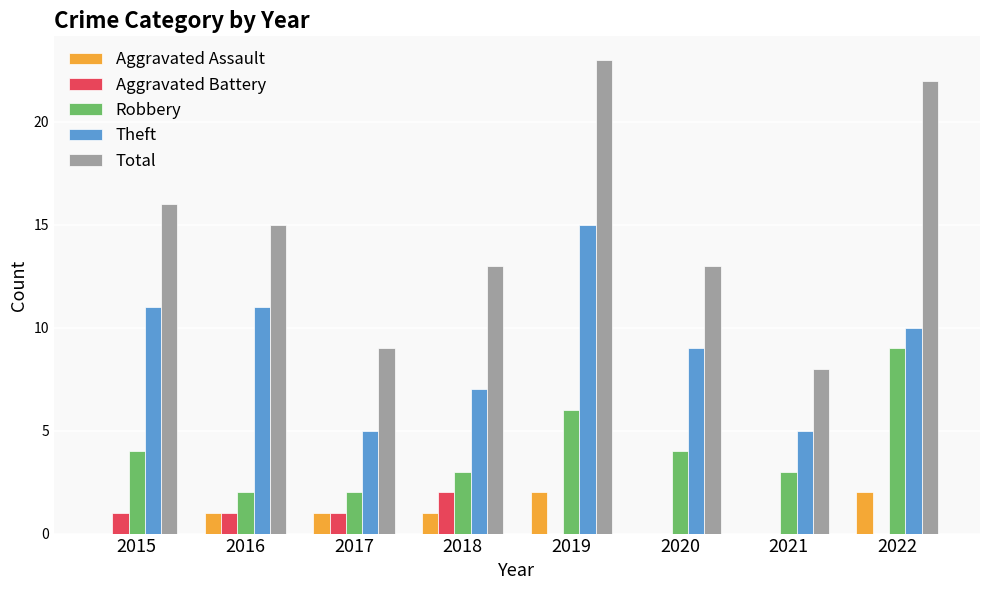

How many Aggravated Battery values are between 0 and 1?

7